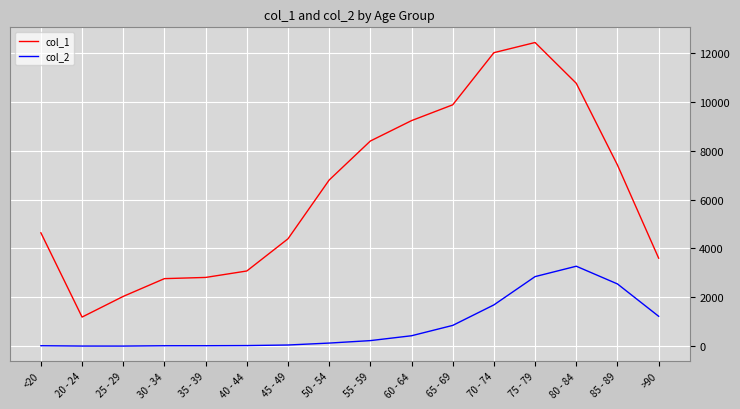

How many lines are shown in the chart?

2